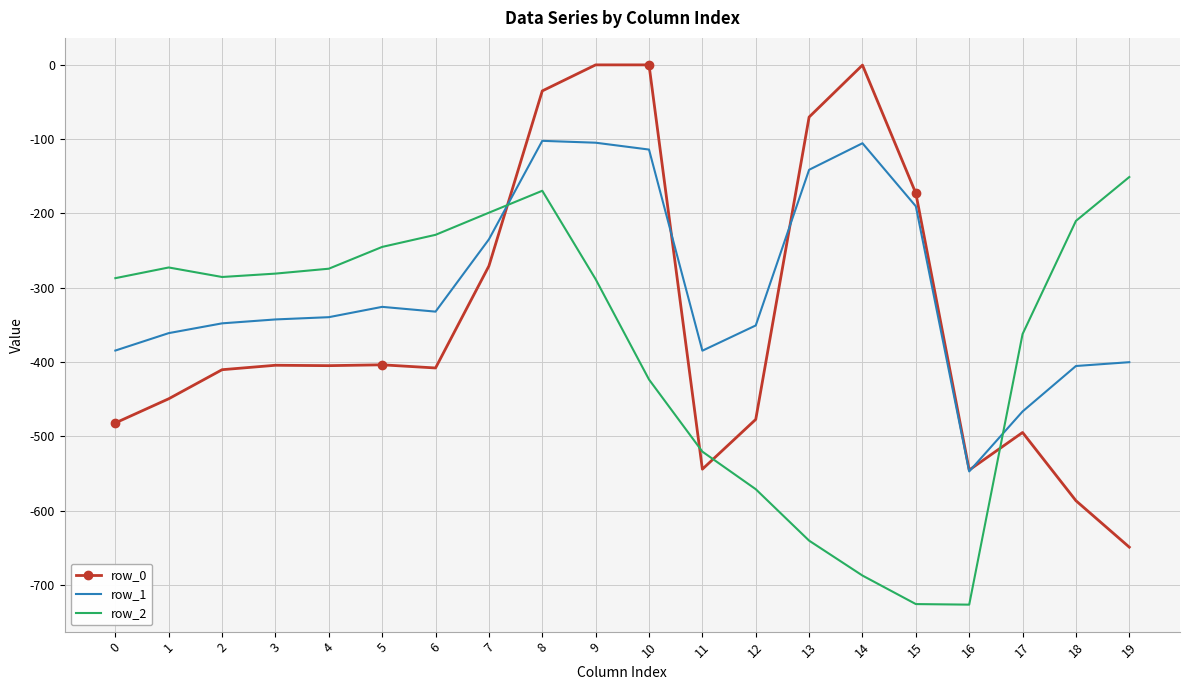

Which series has the largest total across all categories?

row_1